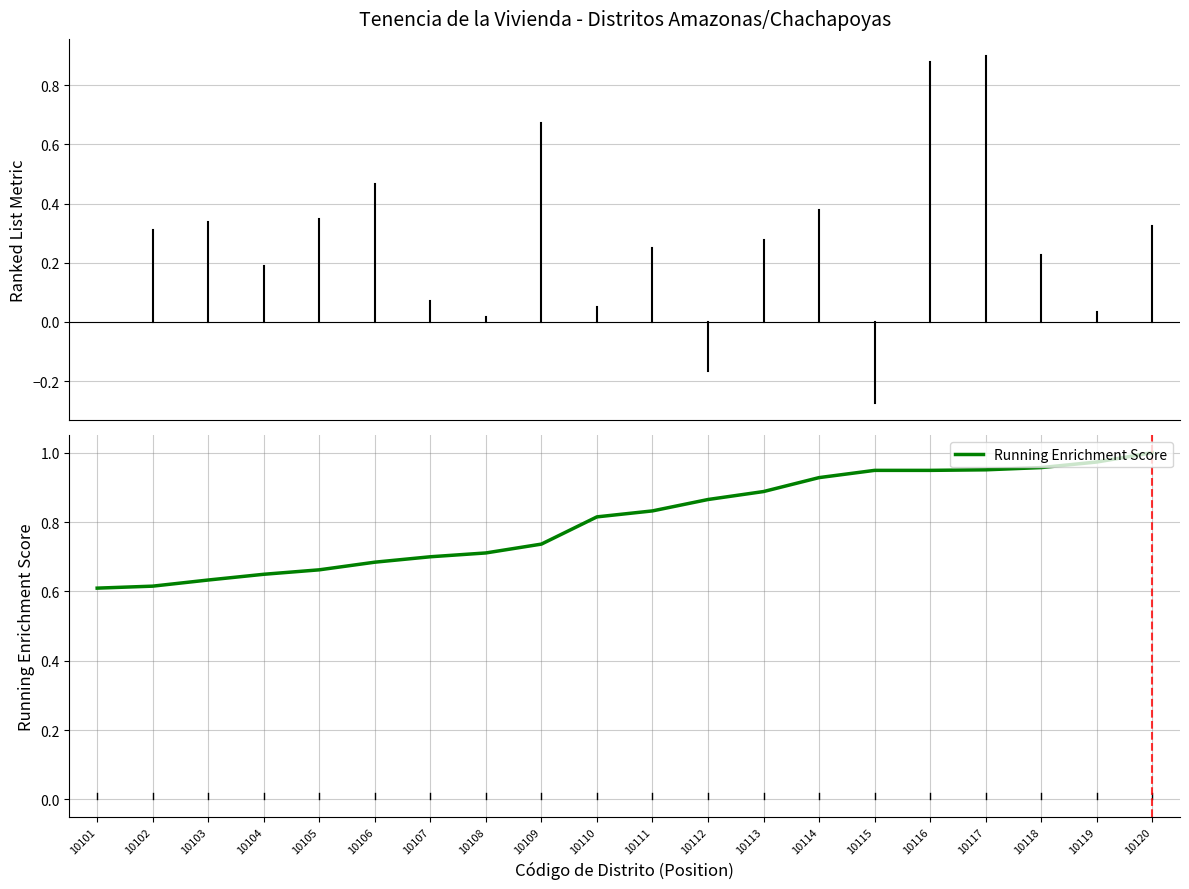

What is the change in value from 10107 to 10111?

+0.1